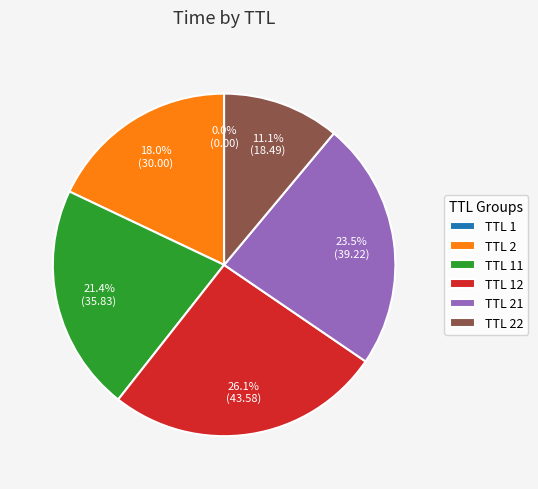

What percentage is NOT represented by TTL 2?

82.0%